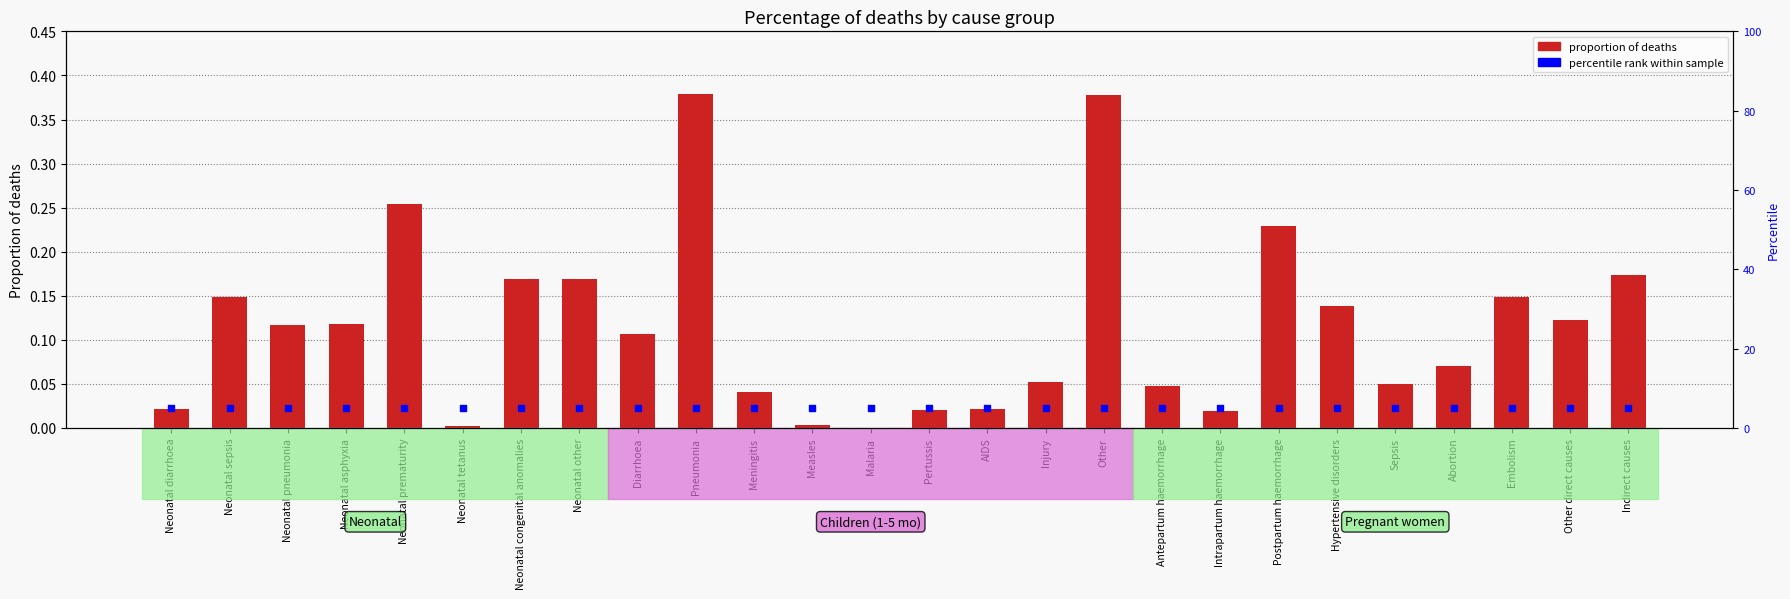

Which series contains the lowest Y value?

proportion of deaths